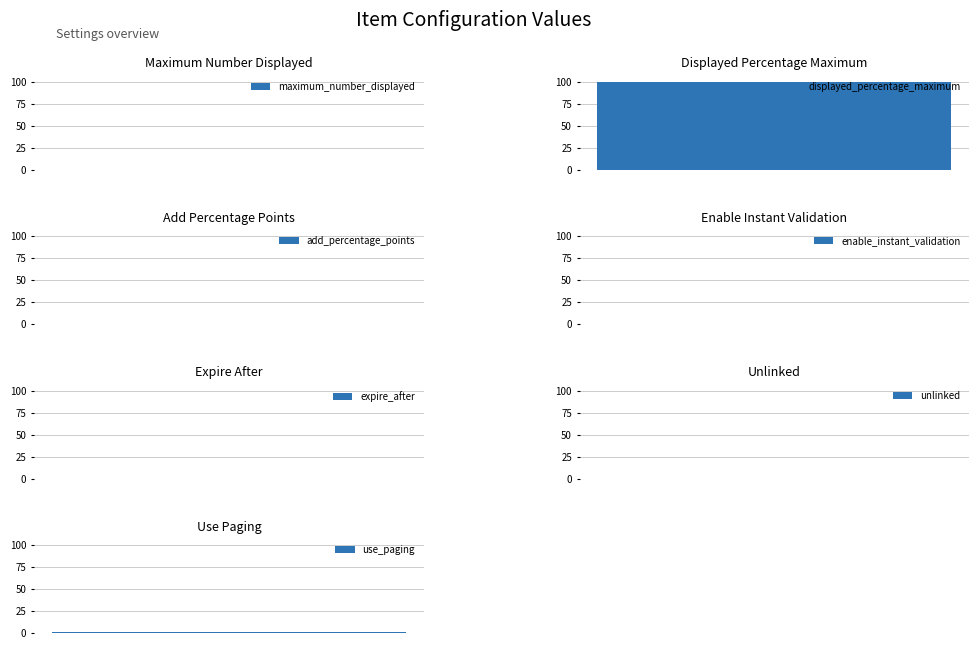

Which category has the highest value across all series?

displayed_percentage_maximum